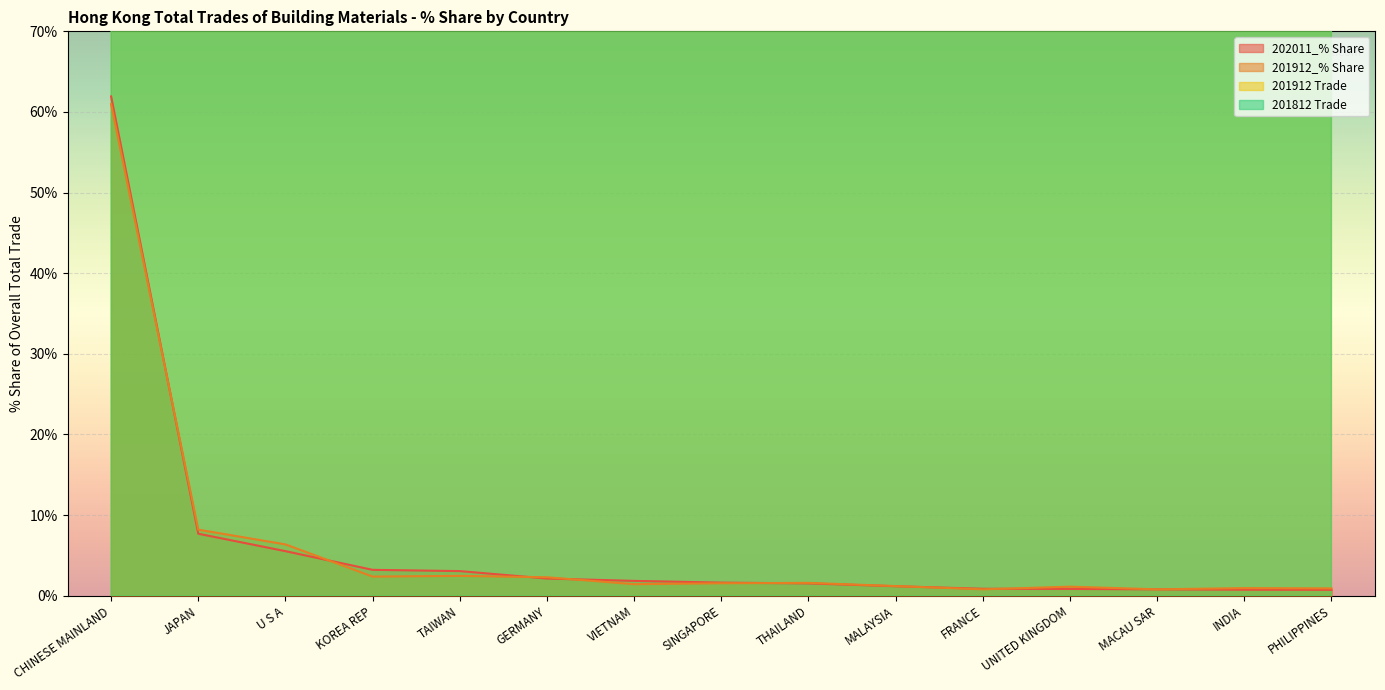

What position from the left is THAILAND?

9